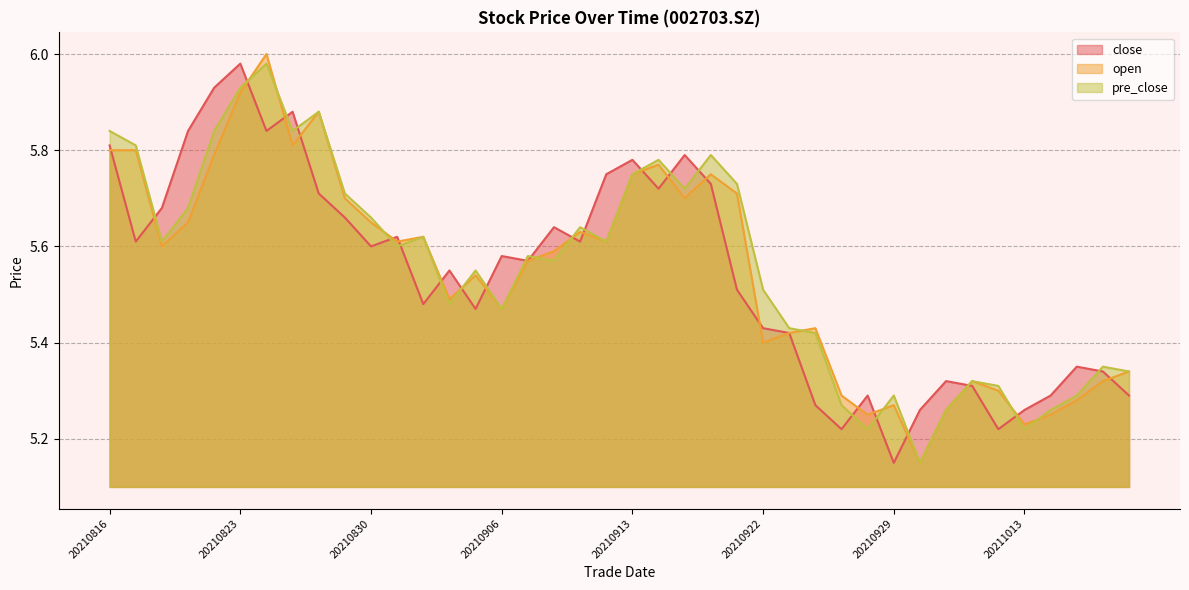

What is the maximum value for close?

6.0